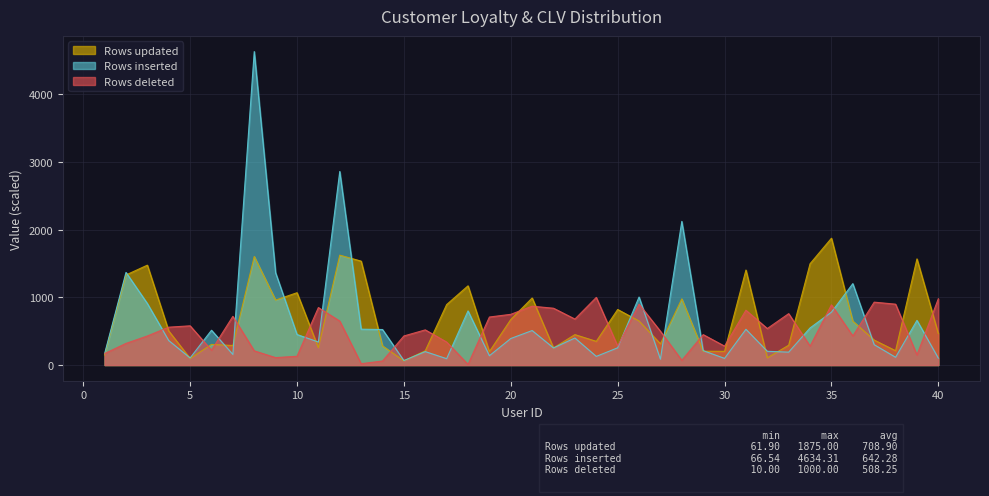

Which series has the largest range (max minus min)?

Rows inserted